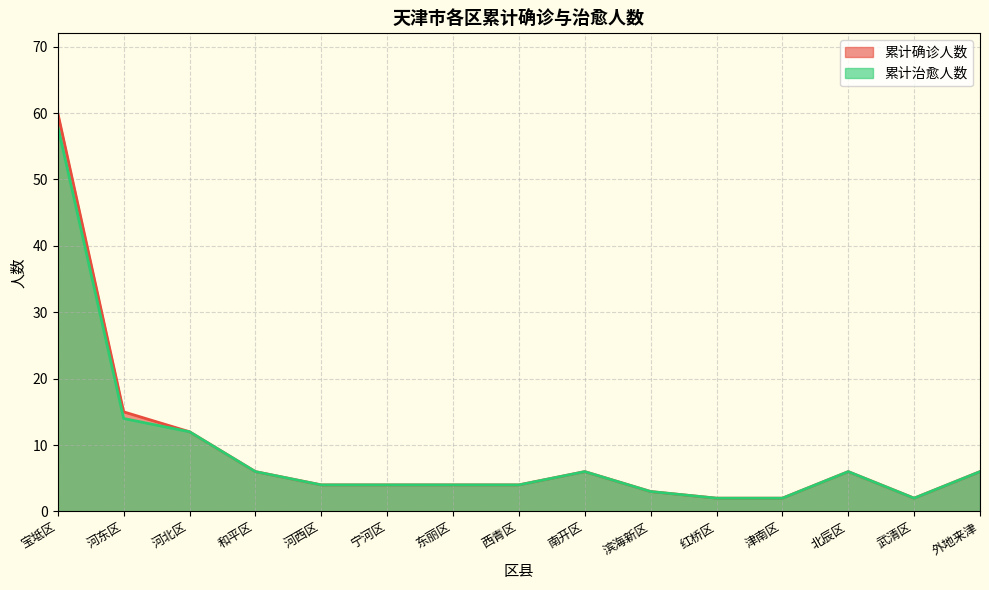

What is the total value across all series at 武清区?

4